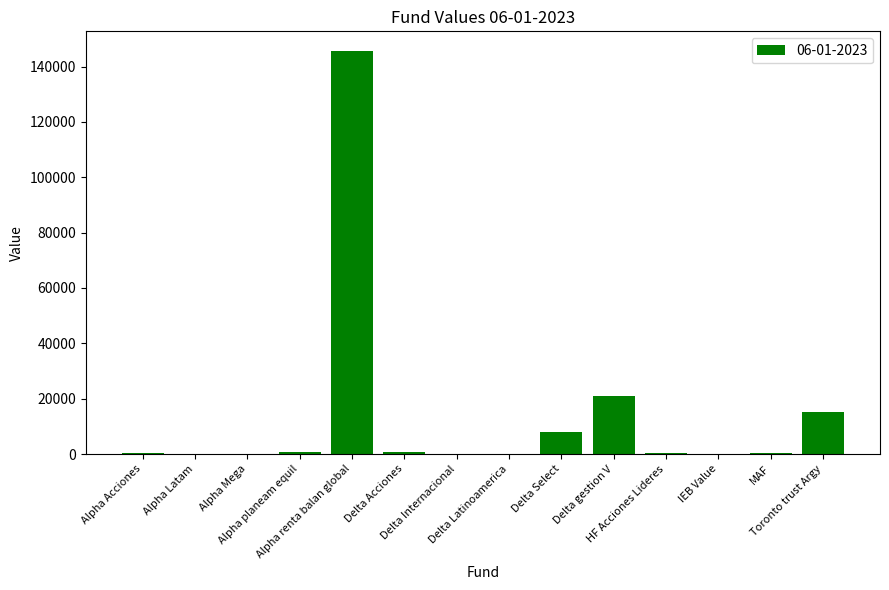

What is the maximum value shown in the chart?

145482.4